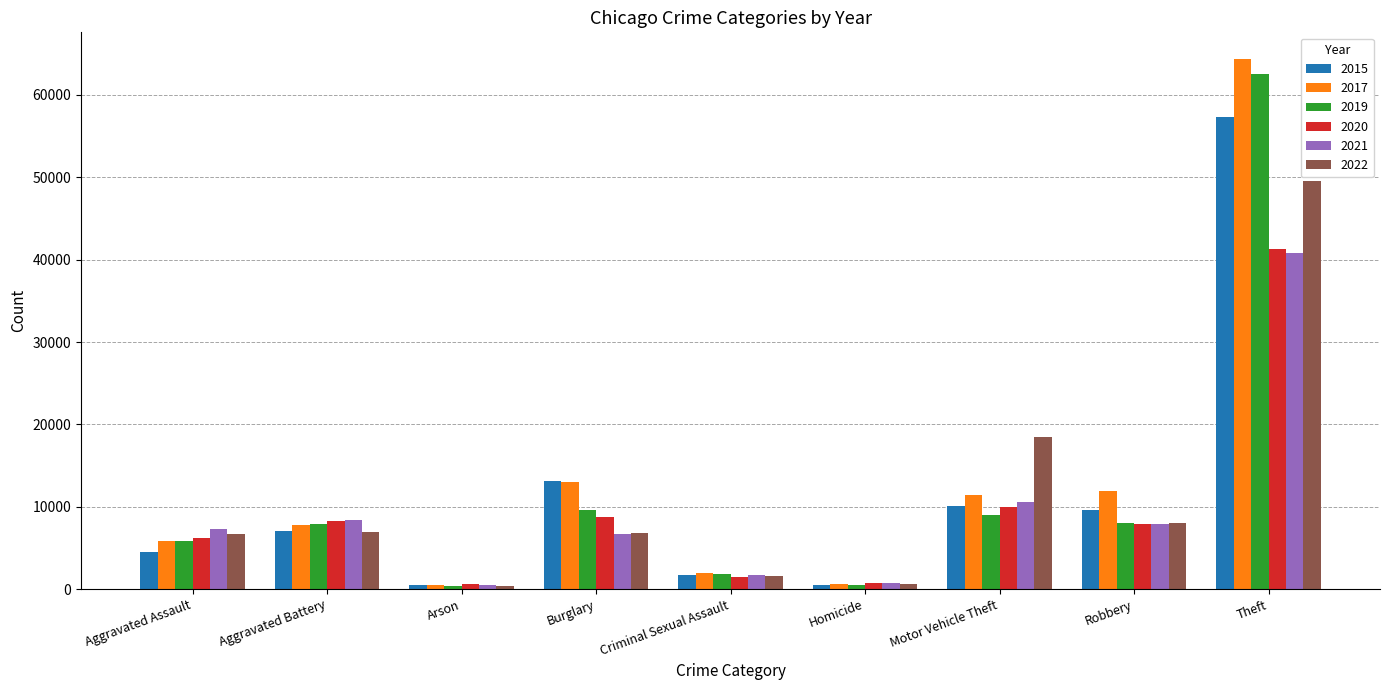

The value of 2022 at Burglary is 9752. True or false?

False